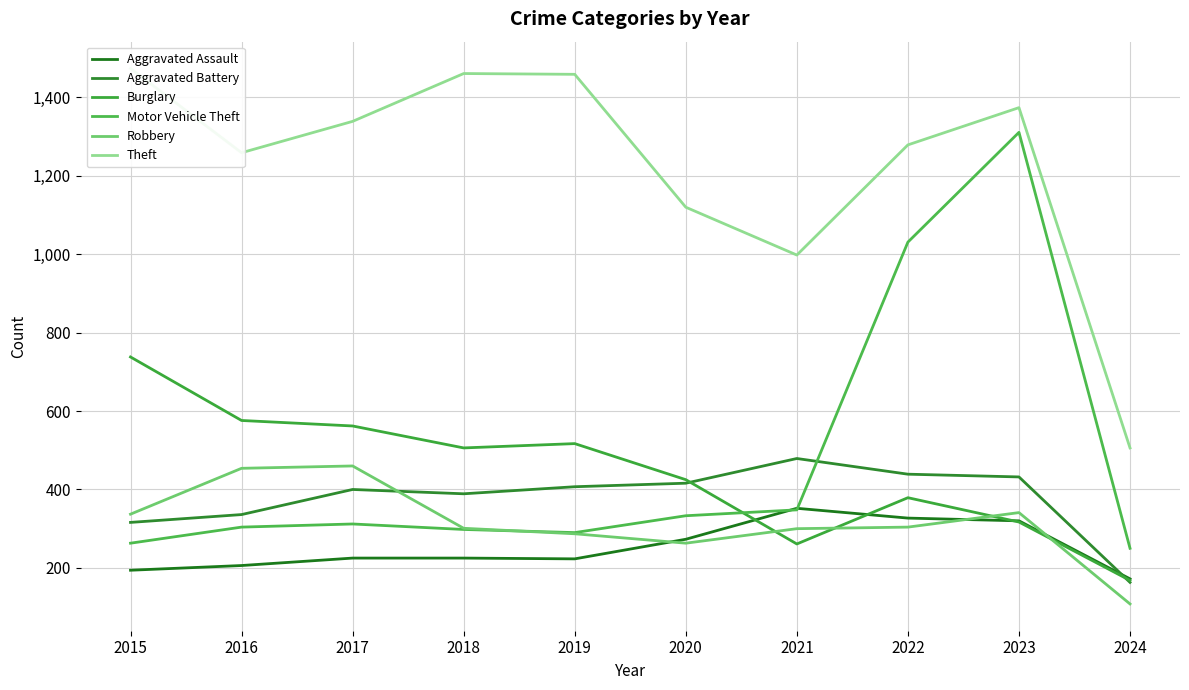

What is the total value across all series at 2017?

3298